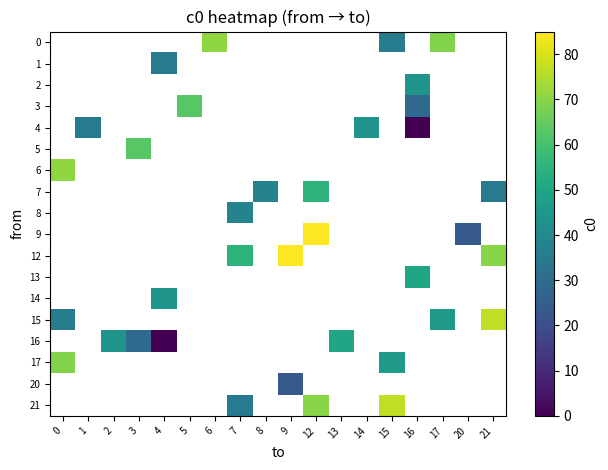

Where is 15 nearest to the value 56?

17